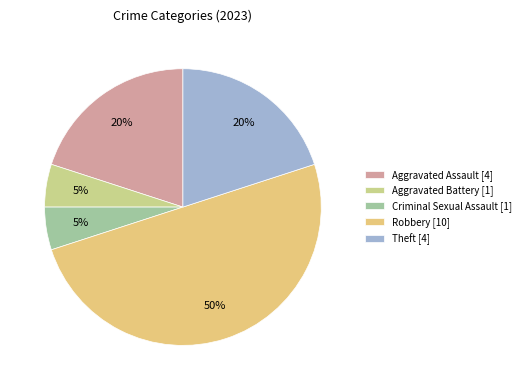

How much of the chart is everything except Criminal Sexual Assault?

95.0%